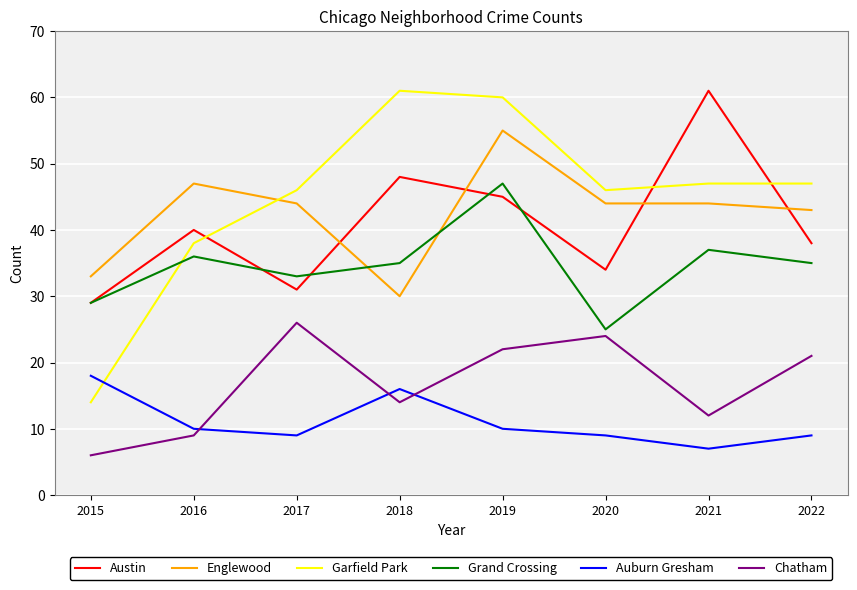

Is it true that Englewood equals 44 at 2017?

True